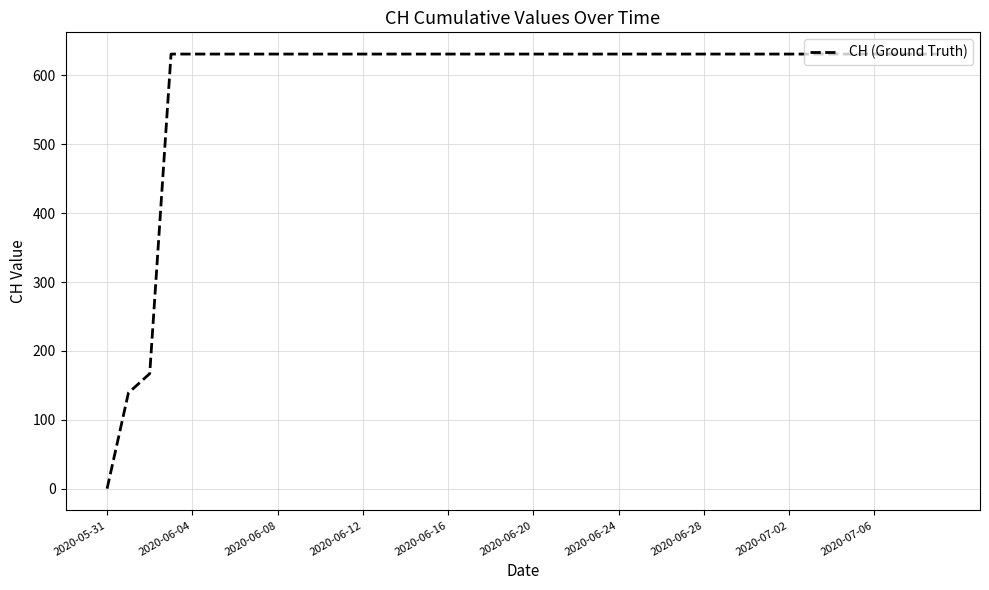

What is the maximum value shown in the chart?

631